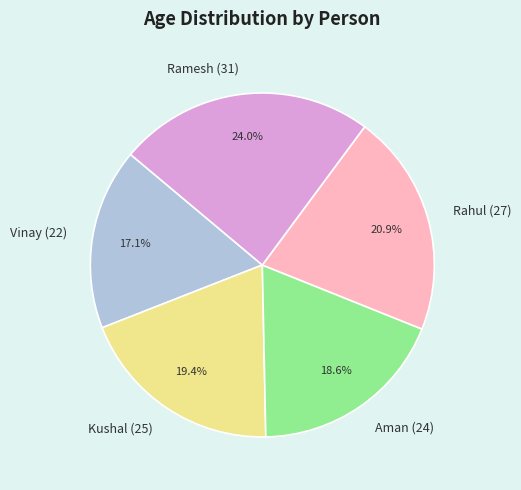

True or false: Ramesh (31) accounts for 24% of the total.

True